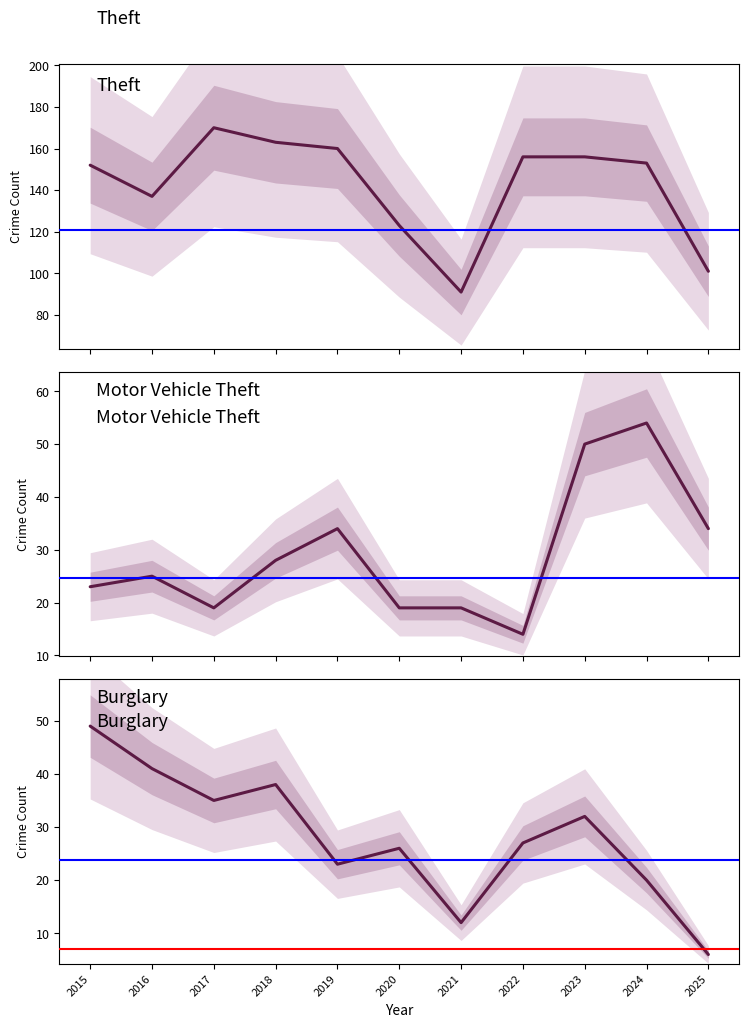

What is the minimum value shown in the chart?

6